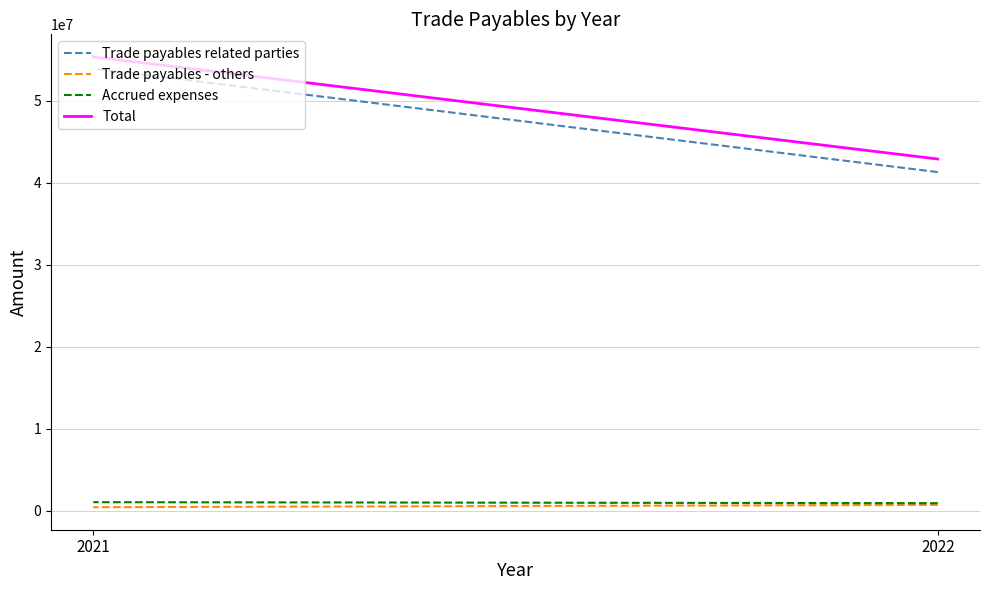

What value does the Total series have at 2021?

55367844